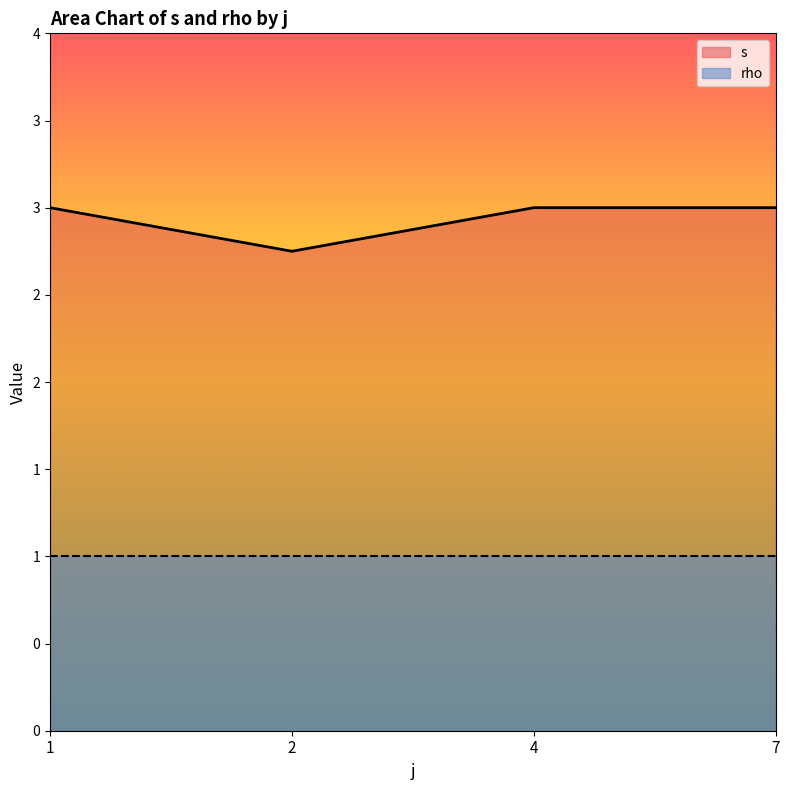

True or false: rho has a value of 1 at 5.

False